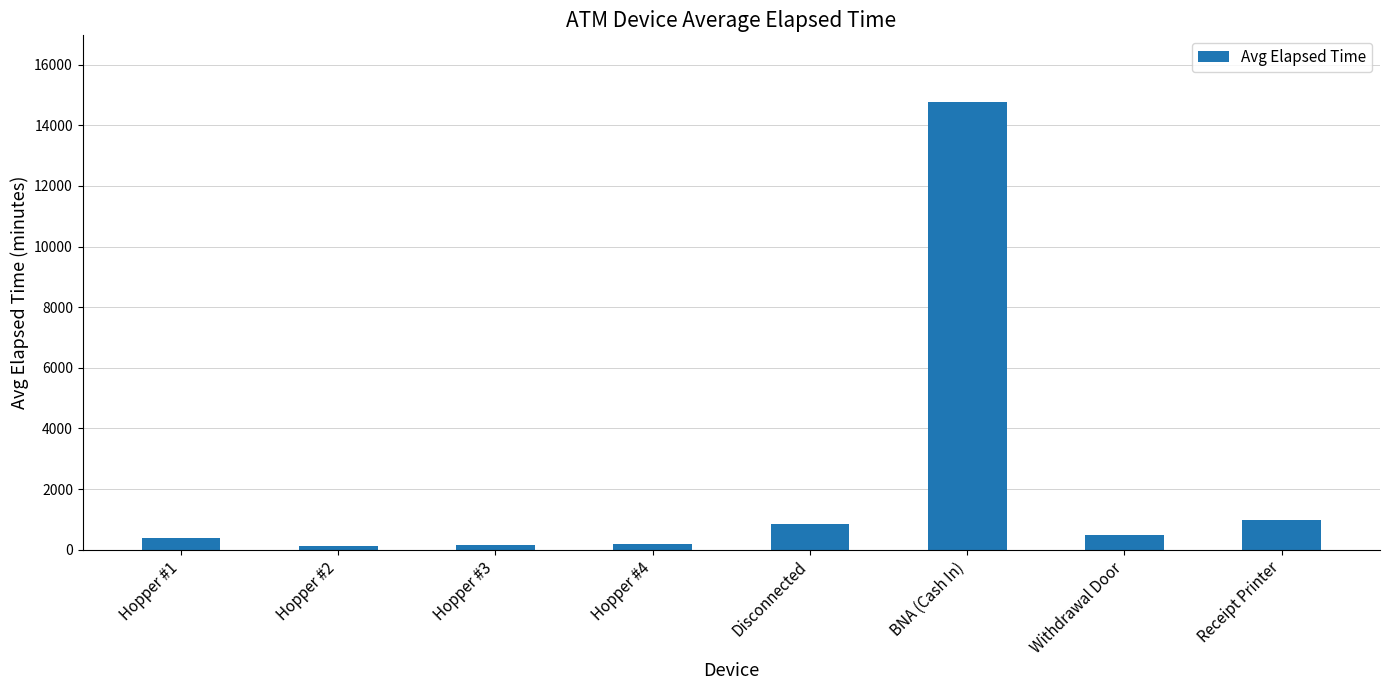

What is the difference between the values at Withdrawal Door and Hopper #4?

313.4